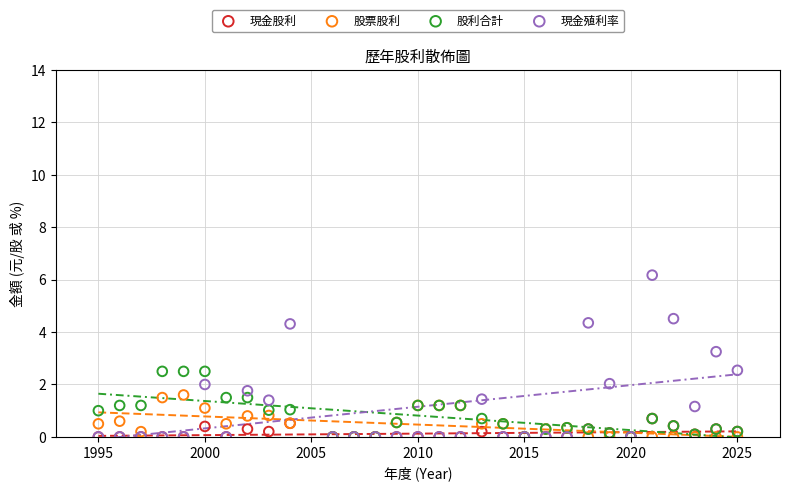

What are all the series names shown in the legend?

現金股利, 股票股利, 股利合計, 現金殖利率